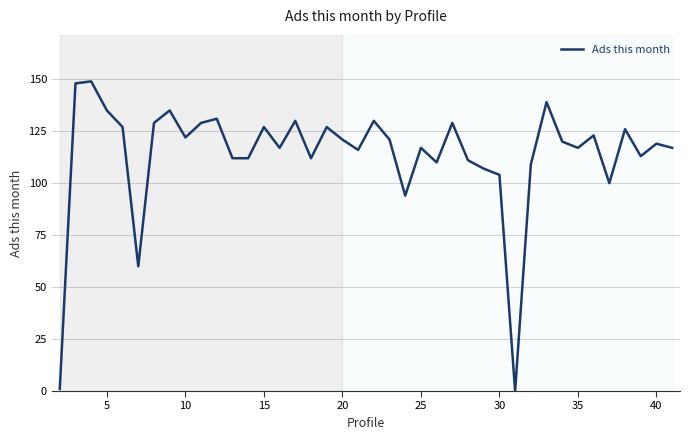

How many lines are shown in the chart?

1